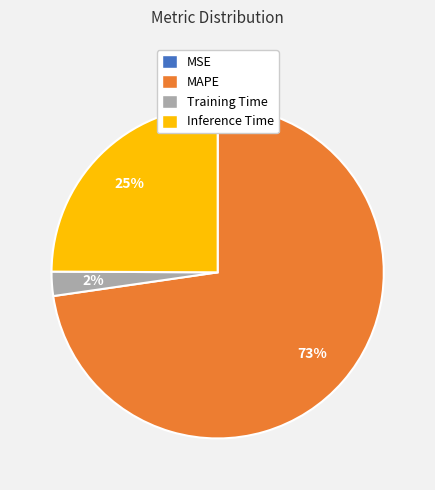

To the nearest percent, what is the difference between the largest and smallest slice percentages?

73%